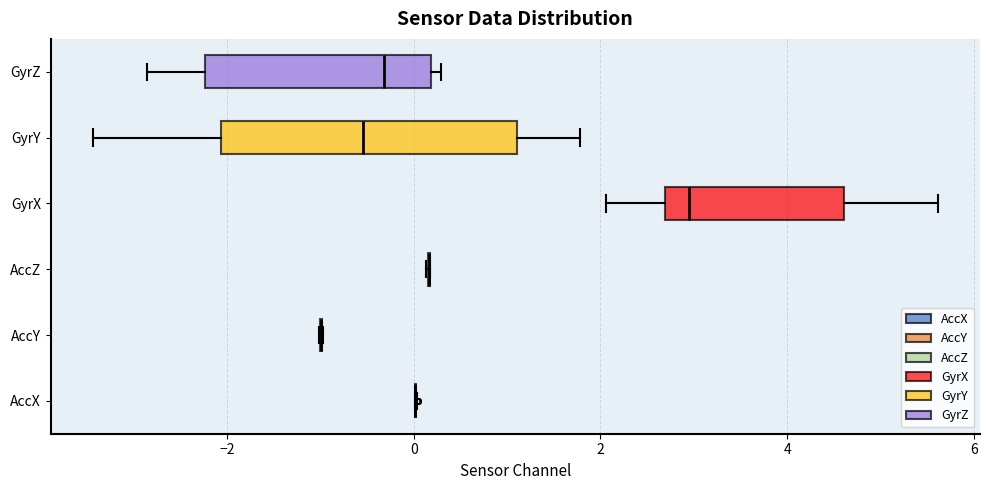

Reading bottom to top, transcribe this box plot: for each box, give where its median line is, the range the box spans, and where its two whiskers end, as read against the x-axis. The values are not printed on the chart, so give them approximately, as read against the axis.

AccX: box collapsed to a line at 0.0, whiskers 0.0 to 0.0
AccY: box collapsed to a line at -1.0, whiskers -1.0 to -1.0
AccZ: box collapsed to a line at 0.2, whiskers 0.2 to 0.2
GyrX: median 3.0, box 2.6 to 4.6, whiskers 2.0 to 5.6
GyrY: median -0.6, box -2.0 to 1.2, whiskers -3.4 to 1.8
GyrZ: median -0.4, box -2.2 to 0.2, whiskers -2.8 to 0.2 (just right of the box's right edge)